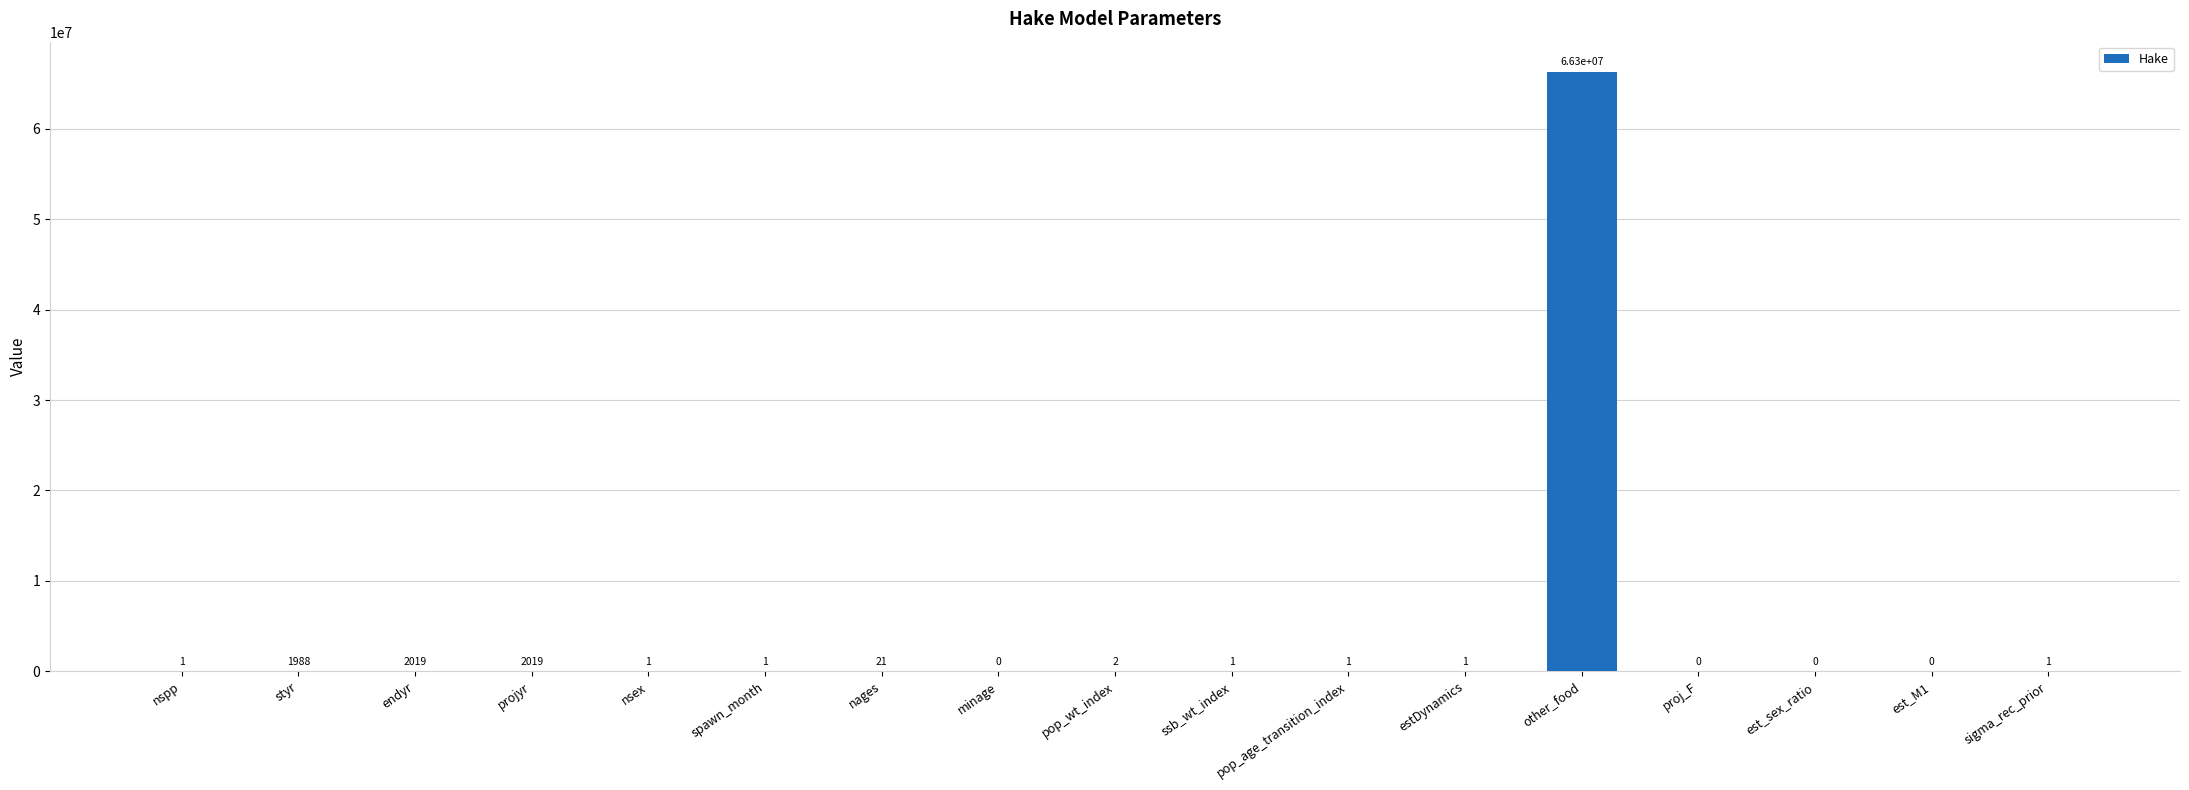

Are the bars grouped side by side (vs. stacked)?

No